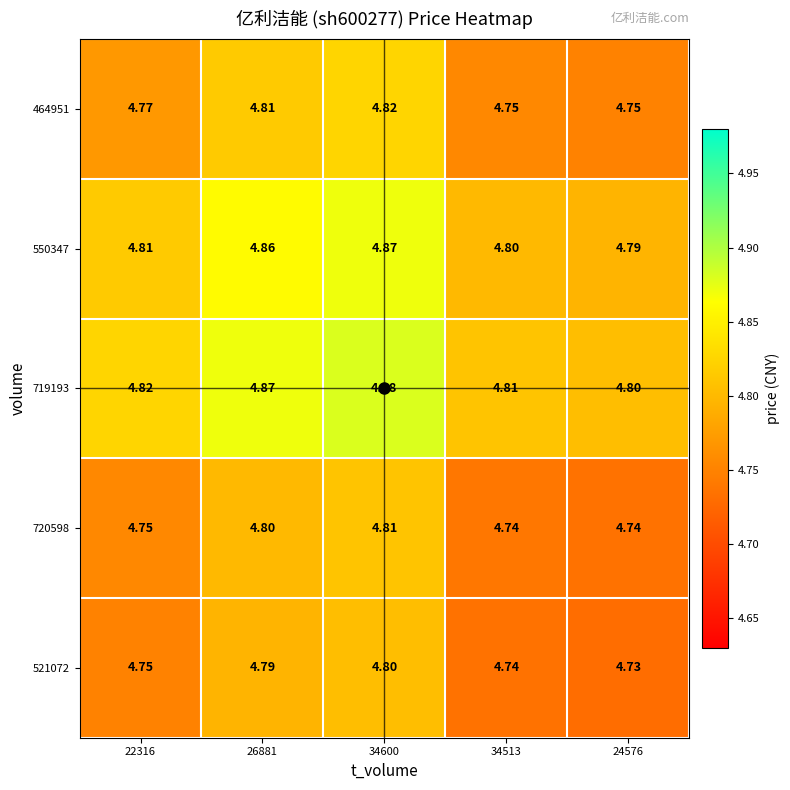

Is the value of 464951 at 34513 greater than the value of 720598 at 26881?

No